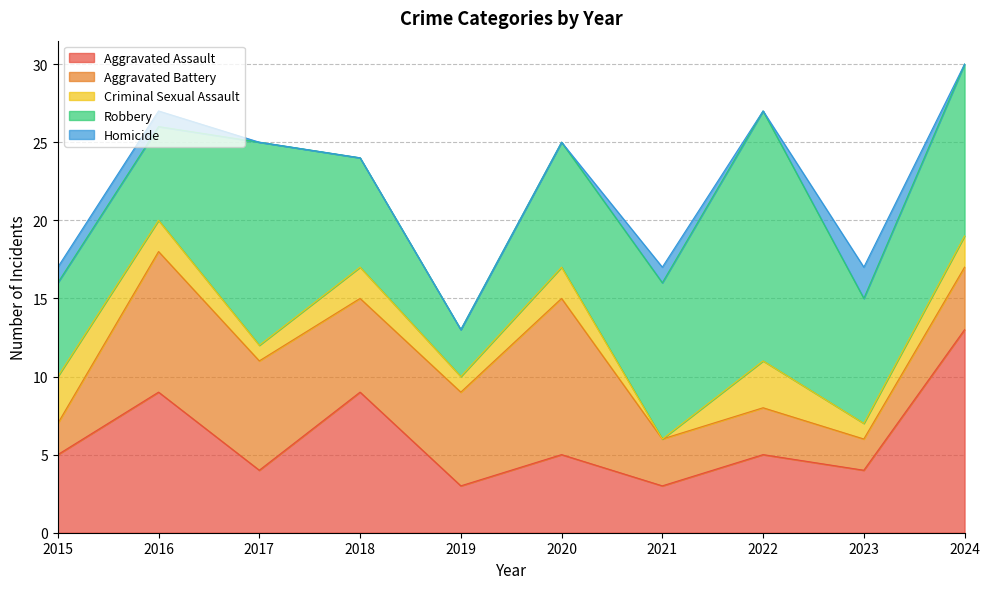

Reading left to right, list all the values displayed in this chart.

Aggravated Assault: 2015=5	2016=9	2017=4	2018=9	2019=3	2020=5	2021=3	2022=5	2023=4	2024=13
Aggravated Battery: 2015=2	2016=9	2017=7	2018=6	2019=6	2020=10	2021=3	2022=3	2023=2	2024=4
Criminal Sexual Assault: 2015=3	2016=2	2017=1	2018=2	2019=1	2020=2	2021=0	2022=3	2023=1	2024=2
Robbery: 2015=6	2016=6	2017=13	2018=7	2019=3	2020=8	2021=10	2022=16	2023=8	2024=11
Homicide: 2015=1	2016=1	2017=0	2018=0	2019=0	2020=0	2021=1	2022=0	2023=2	2024=0